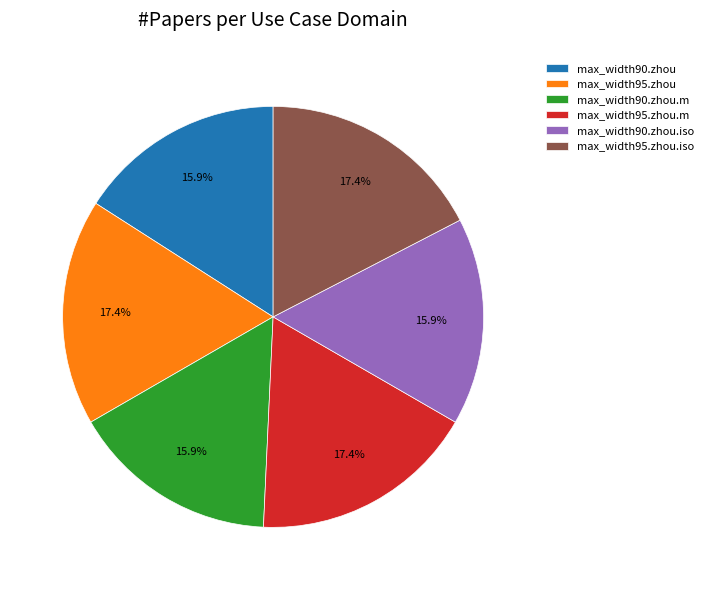

What percentage do max_width90.zhou.m and max_width95.zhou.iso together represent?

33.3%